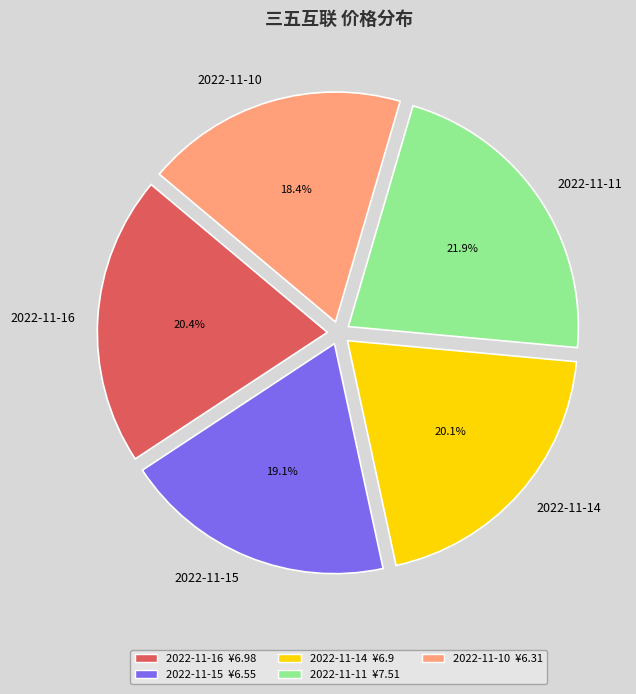

How many slices are in this pie chart?

5